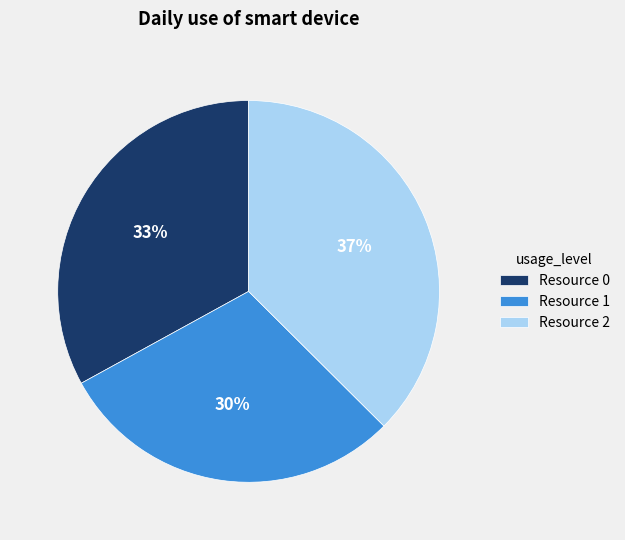

How many segments does this pie chart have?

3